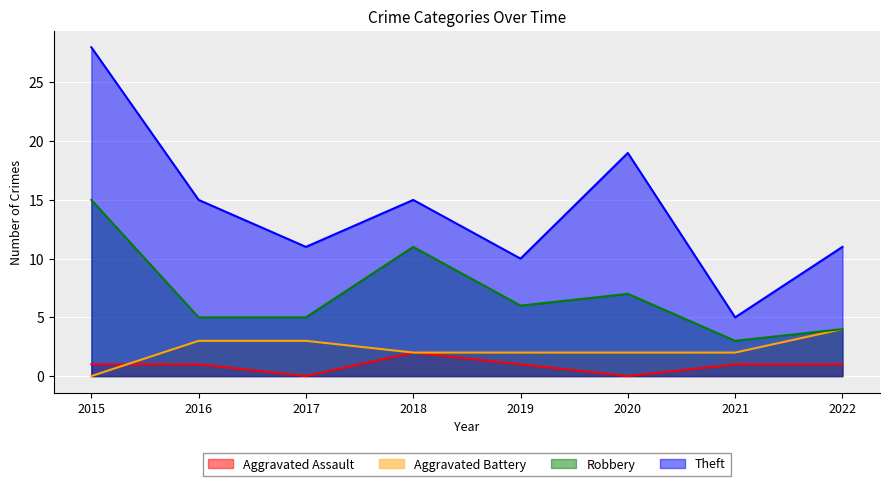

Rank the series at 2016 from lowest to highest value.

Aggravated Assault, Aggravated Battery, Robbery, Theft